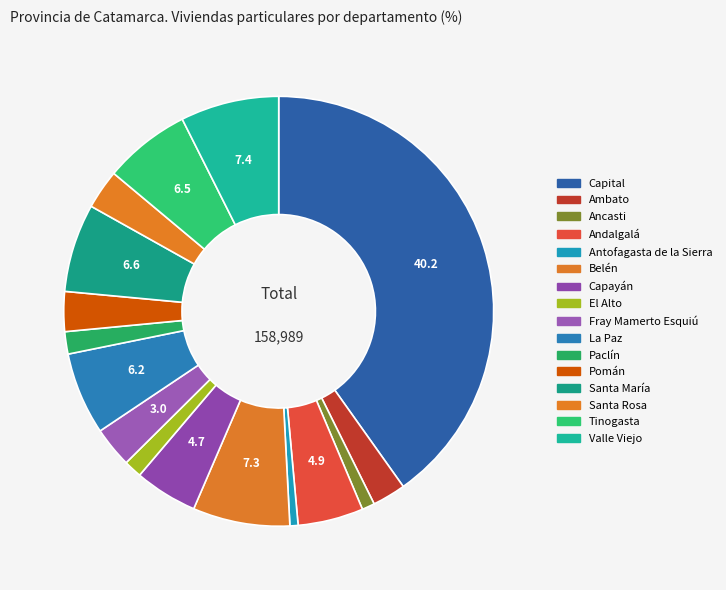

Is Antofagasta de la Sierra the majority of the pie?

No